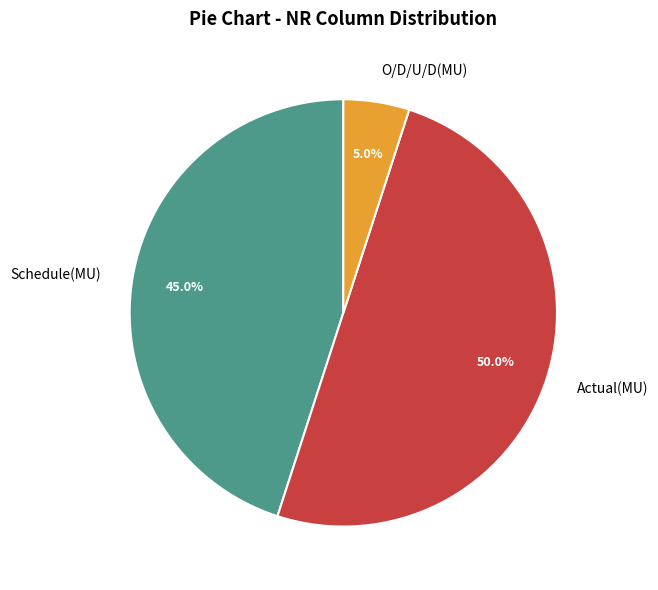

Is O/D/U/D(MU) the majority of the pie?

No